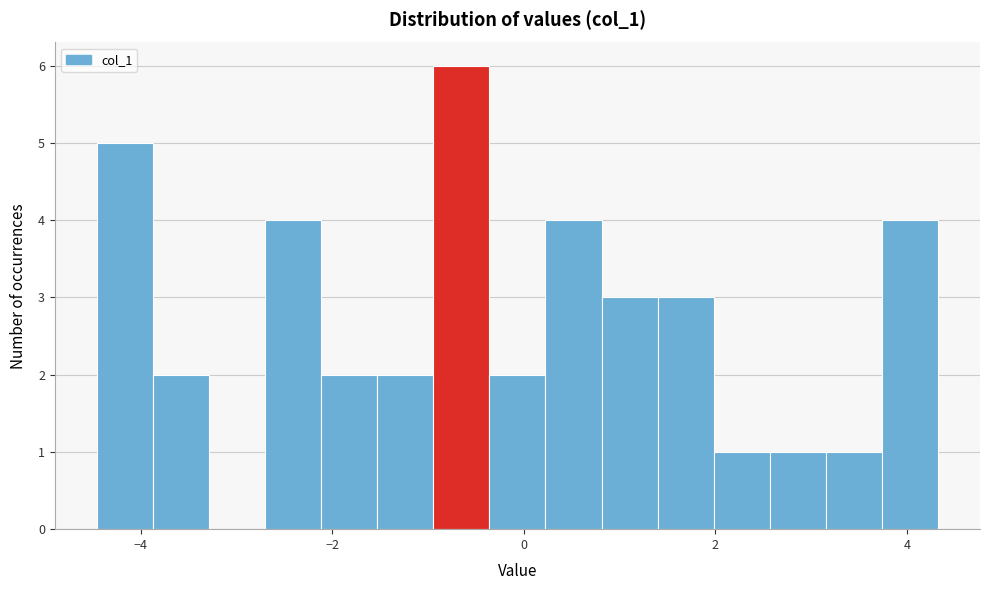

Read against the x-axis, roughly where is the centre of the tallest bar?

-0.6